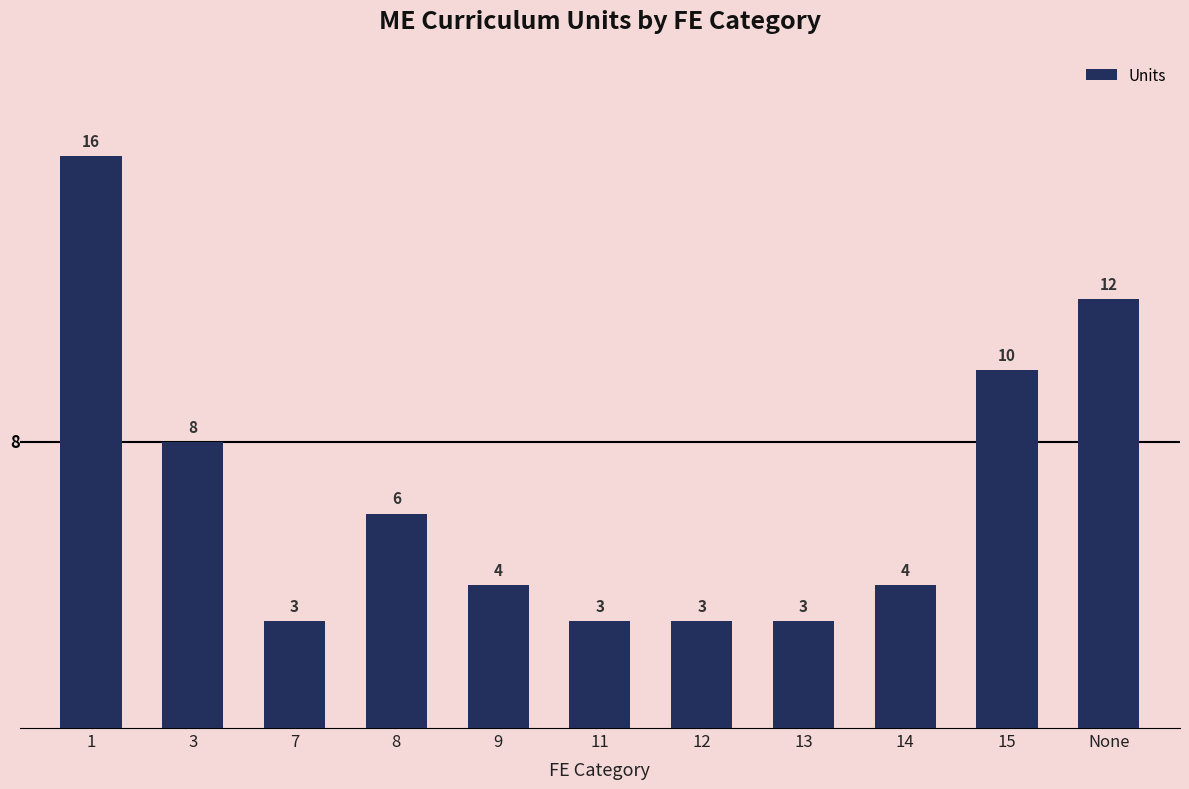

How many bars are there in total?

11